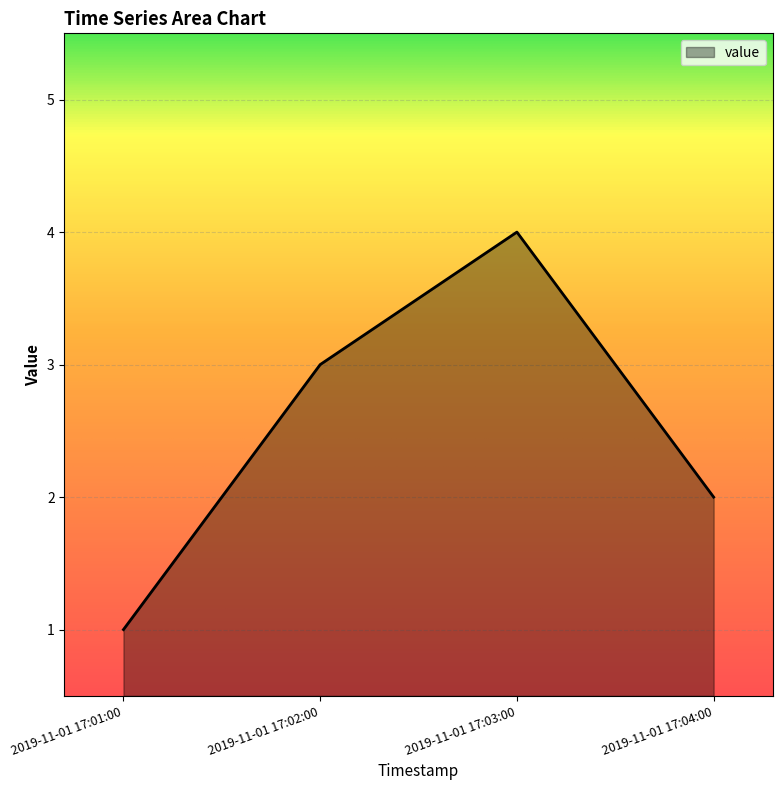

Reading right to left, transcribe all the data shown in this chart.

2019-11-01 17:04:00=2	2019-11-01 17:03:00=4	2019-11-01 17:02:00=3	2019-11-01 17:01:00=1